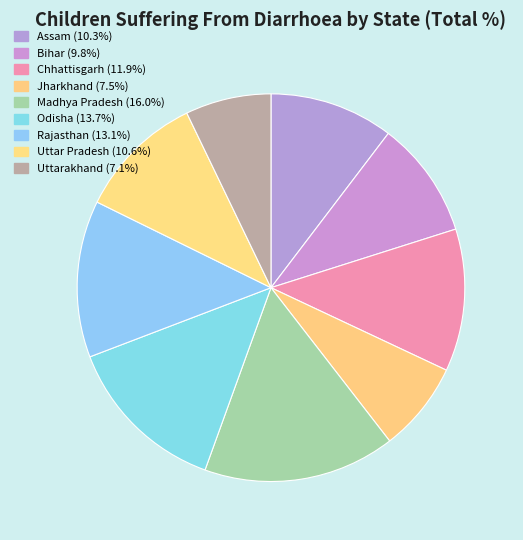

How many segments does this pie chart have?

9